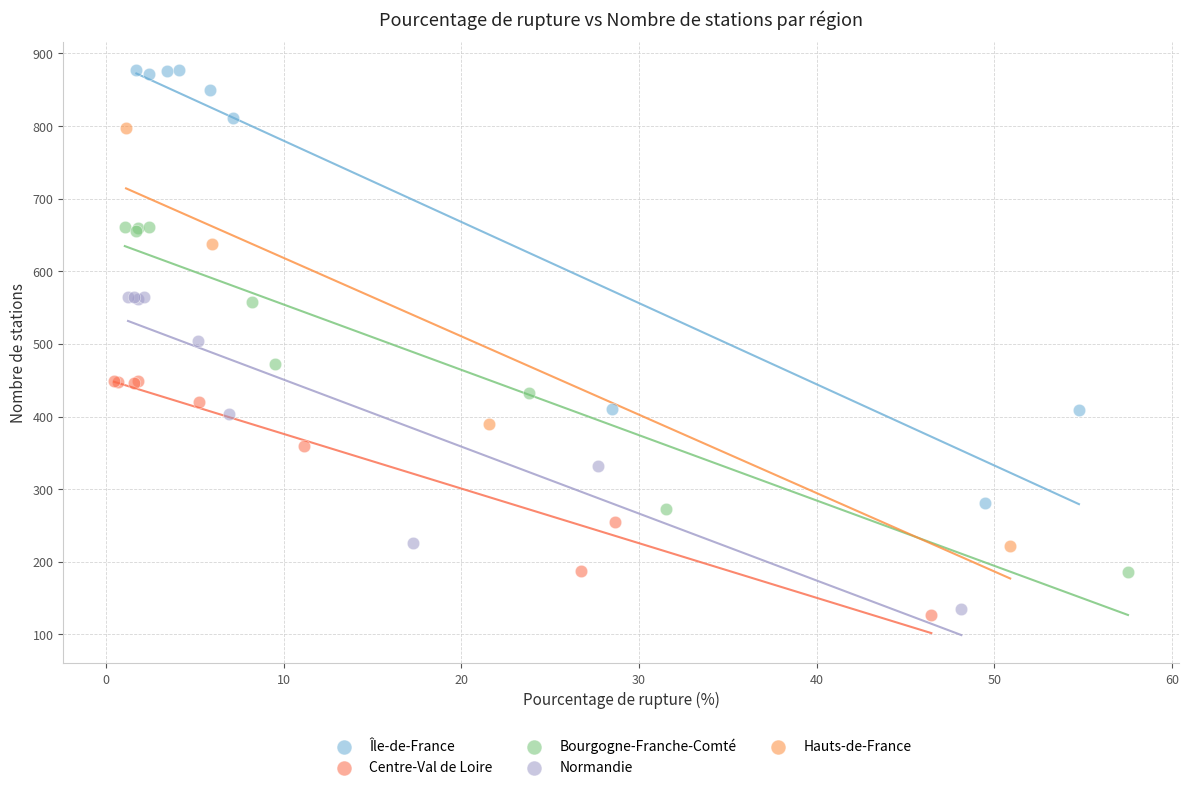

Which series has the largest Y range (max minus min)?

Île-de-France